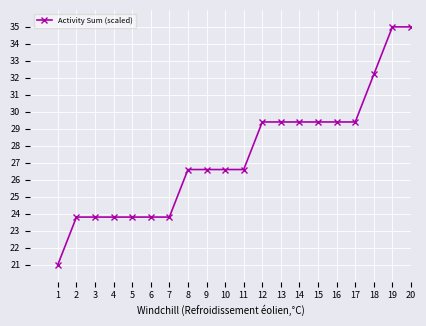

How many lines are shown in the chart?

1